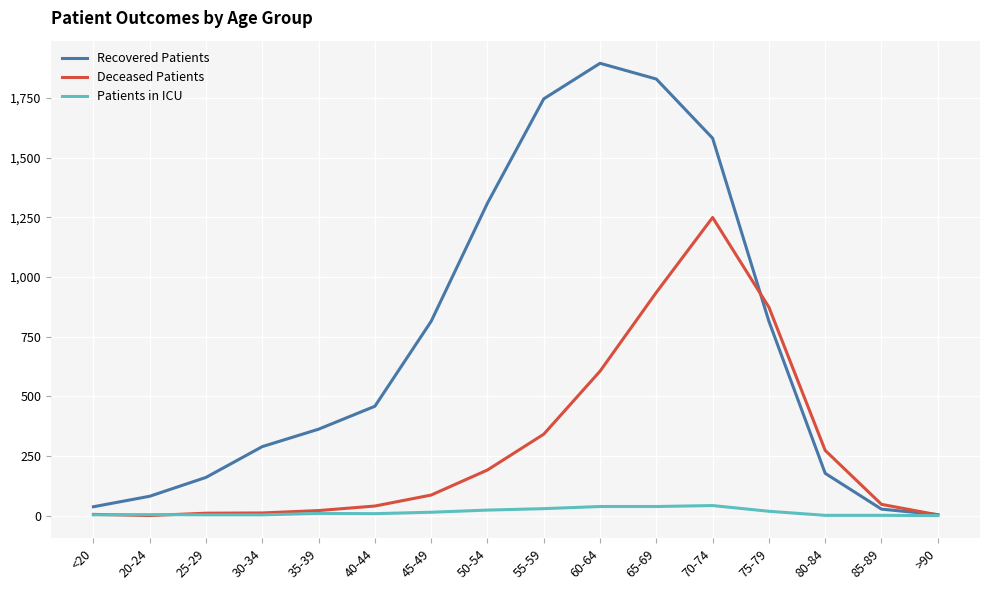

Is it true that Recovered Patients equals 1829 at 65-69?

True